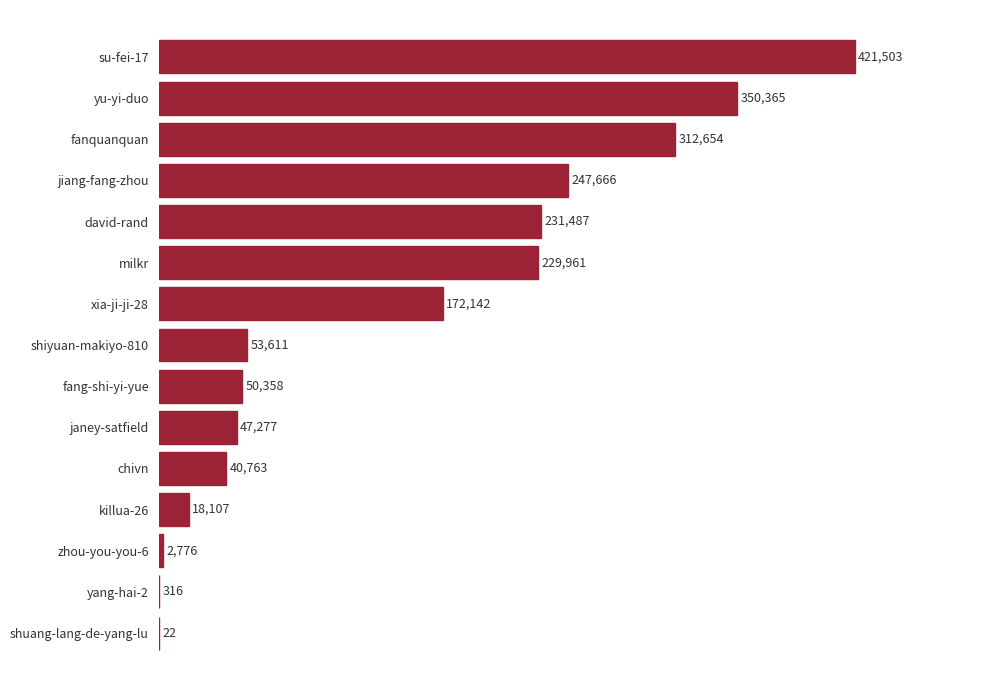

Which has a higher value, killua-26 or janey-satfield?

janey-satfield